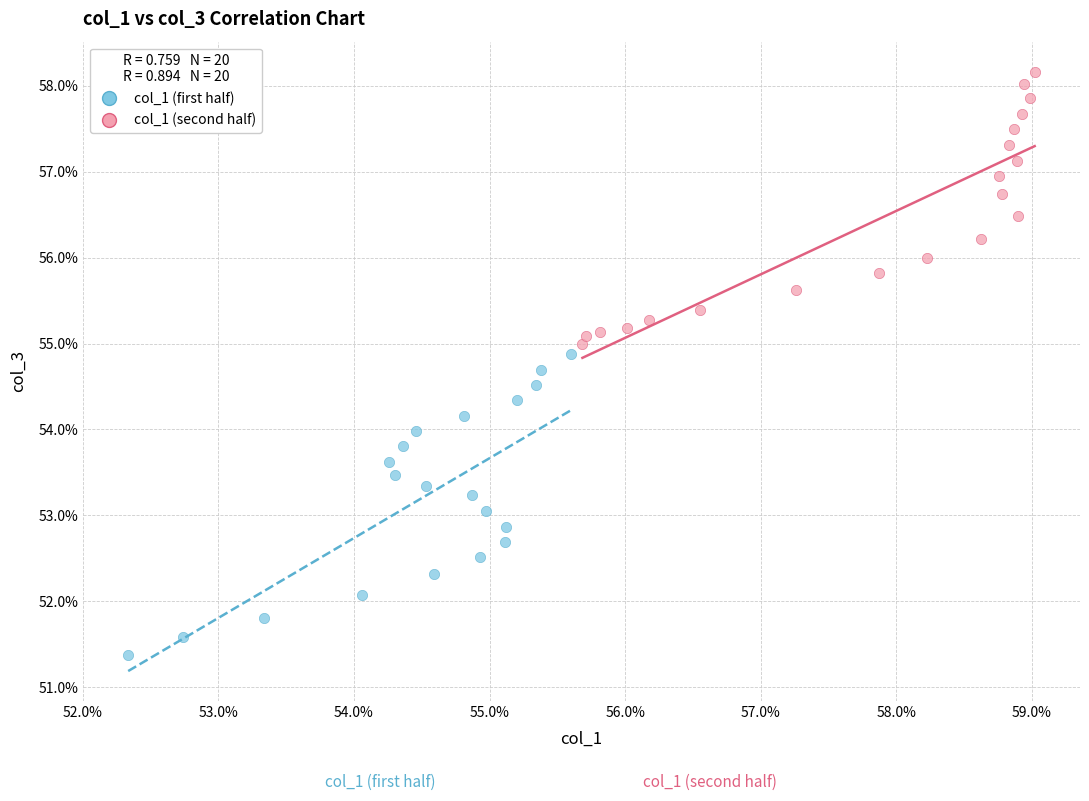

What are all the series names shown in the legend?

col_1 (first half), col_1 (second half)